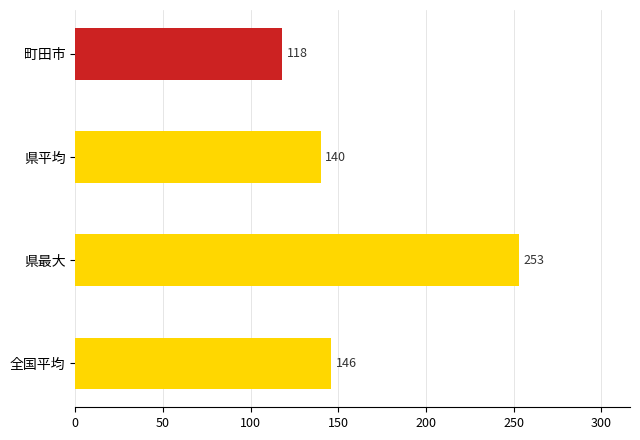

Reading bottom to top, what are all the values shown in this chart?

全国平均=146	県最大=253	県平均=140	町田市=118